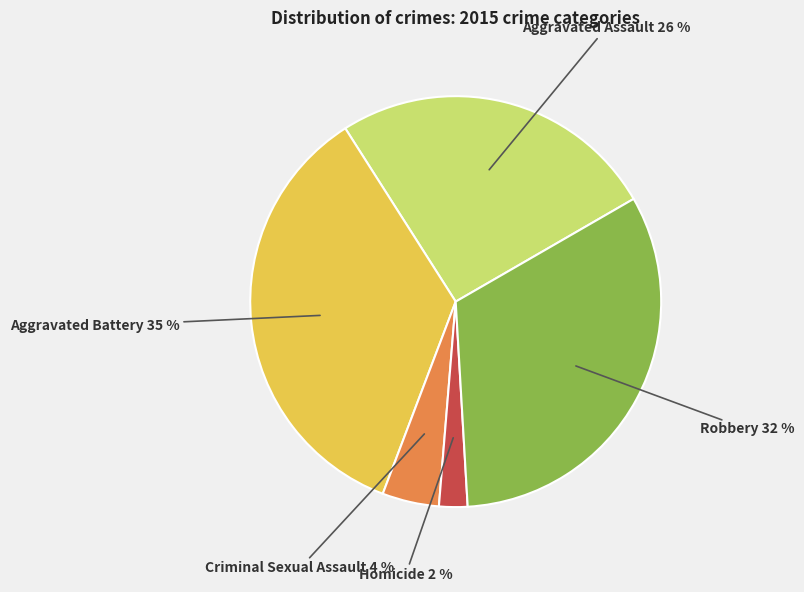

Between Homicide and Aggravated Assault, which is larger?

Aggravated Assault